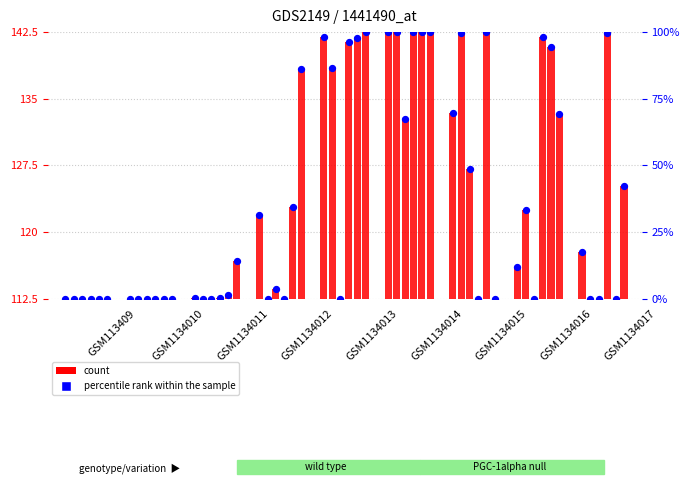

What are all the series names shown in the legend?

count, percentile rank within the sample